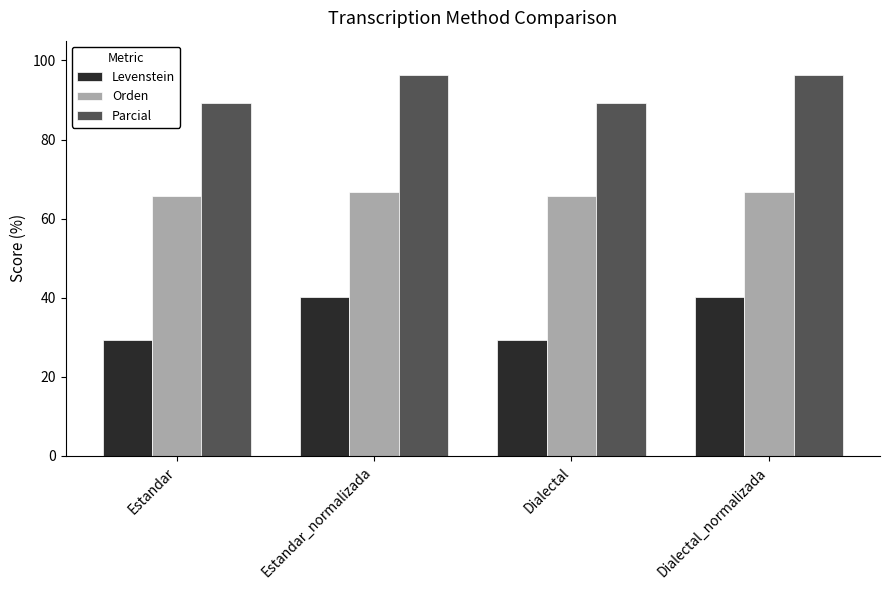

What is the greatest value displayed?

96.3